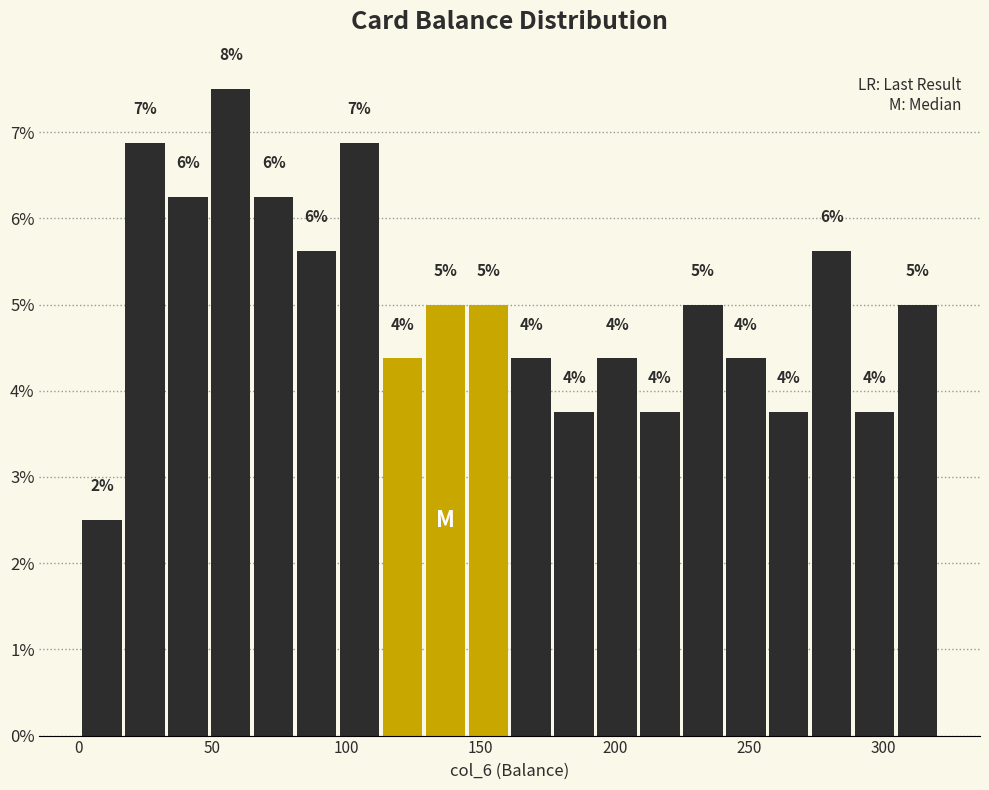

Around what value on the x-axis is the tallest bar? Give the approximate position of its centre, as read against the axis.

55